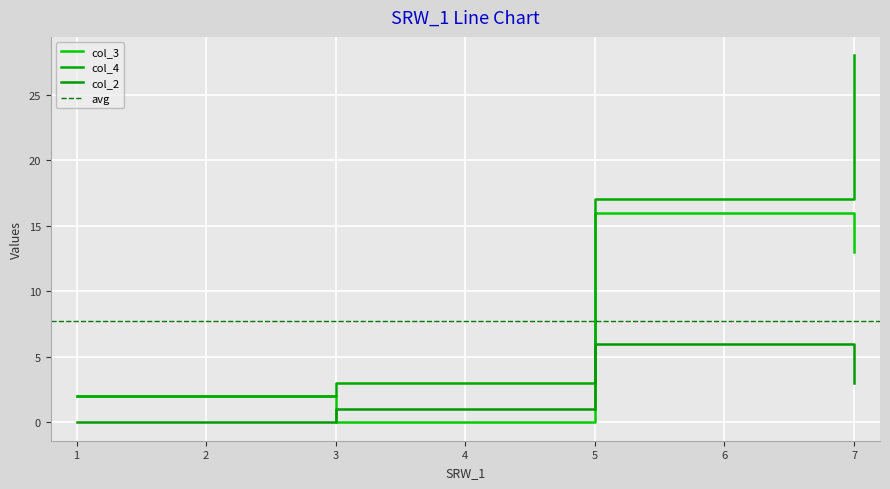

Is it true that col_2 equals 1 at 3?

False